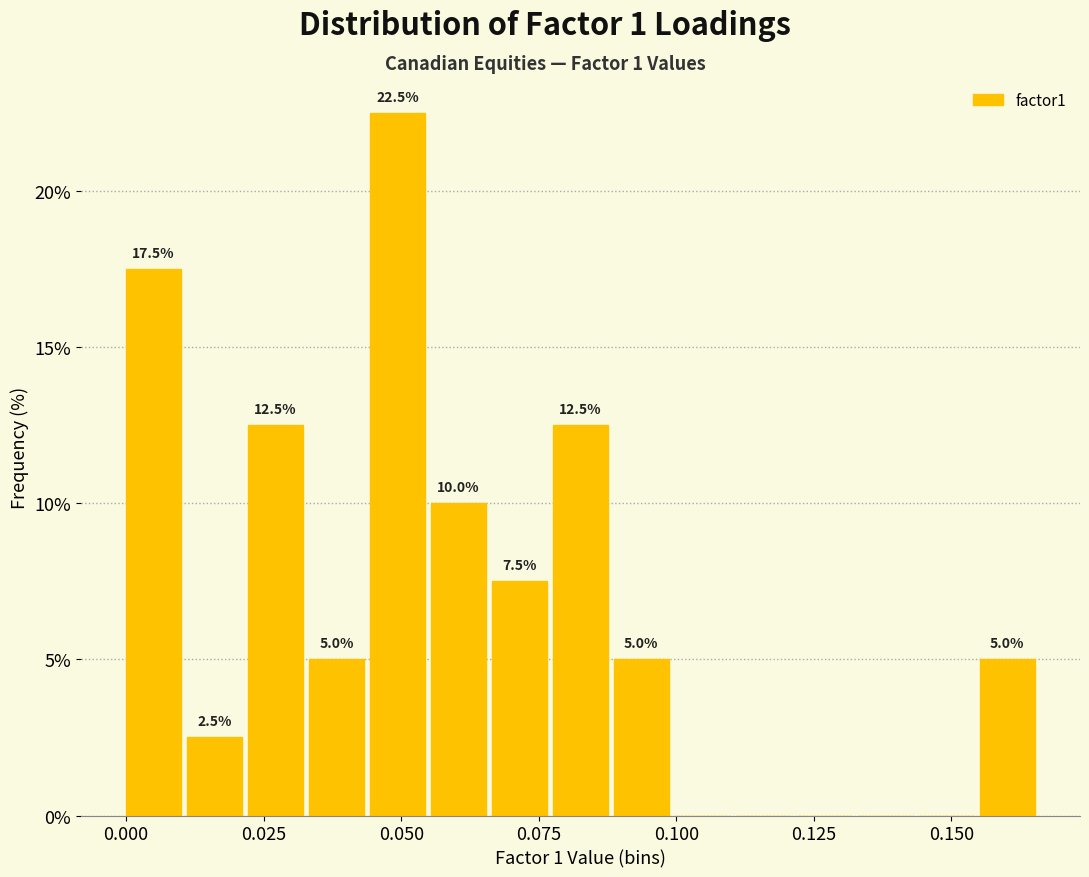

Read against the x-axis, roughly where is the centre of the tallest bar?

0.050